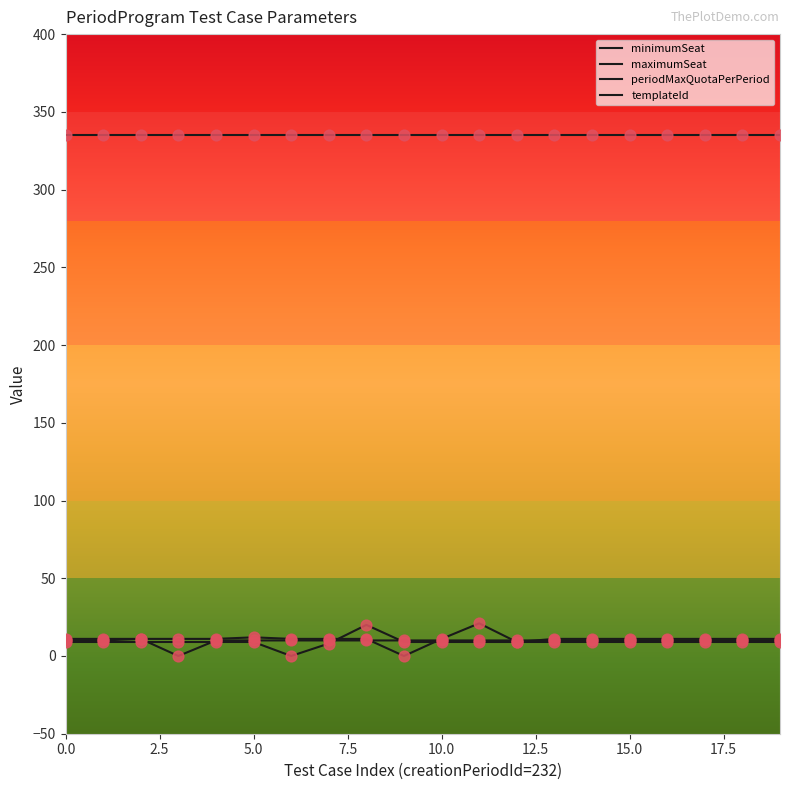

Does the chart have visible grid lines?

No